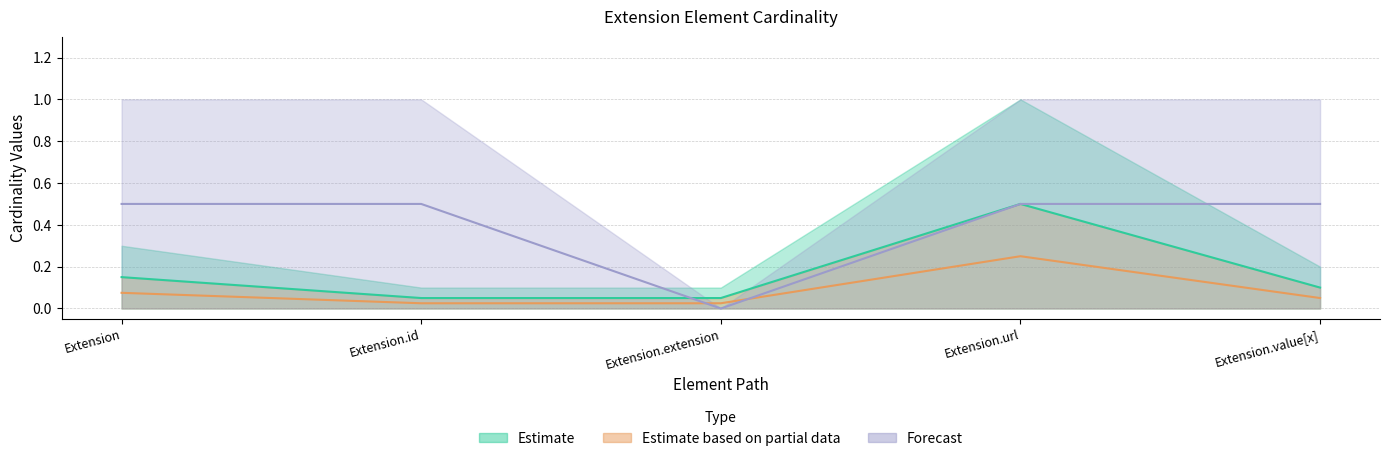

What are all the series names shown in the legend?

Estimate, Estimate based on partial data, Forecast